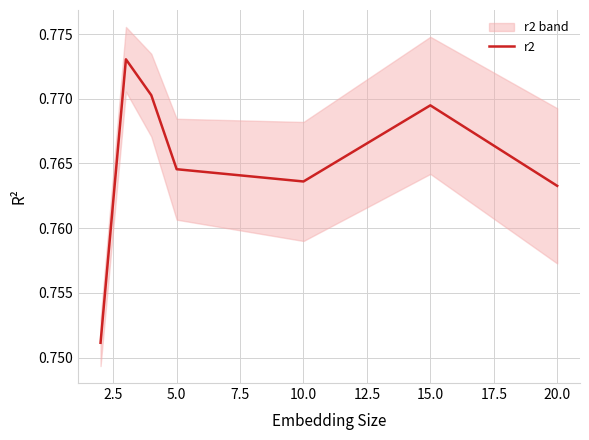

Does the chart have visible grid lines?

Yes